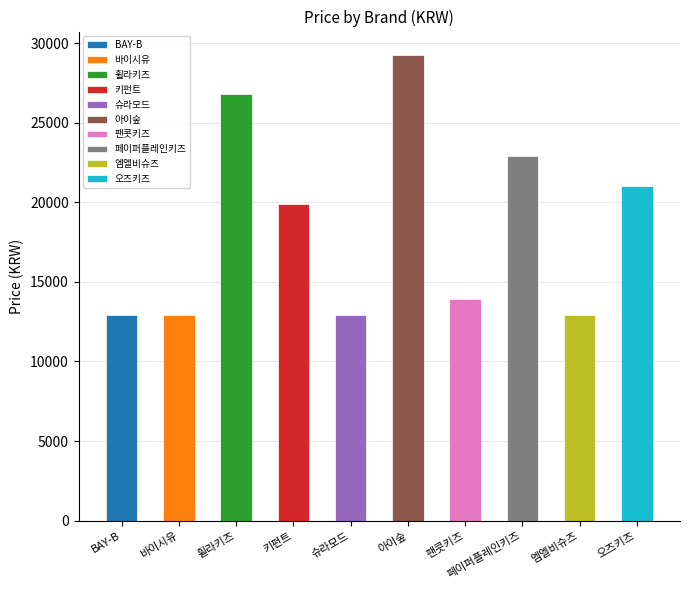

Where does the data first go above 19900?

휠라키즈